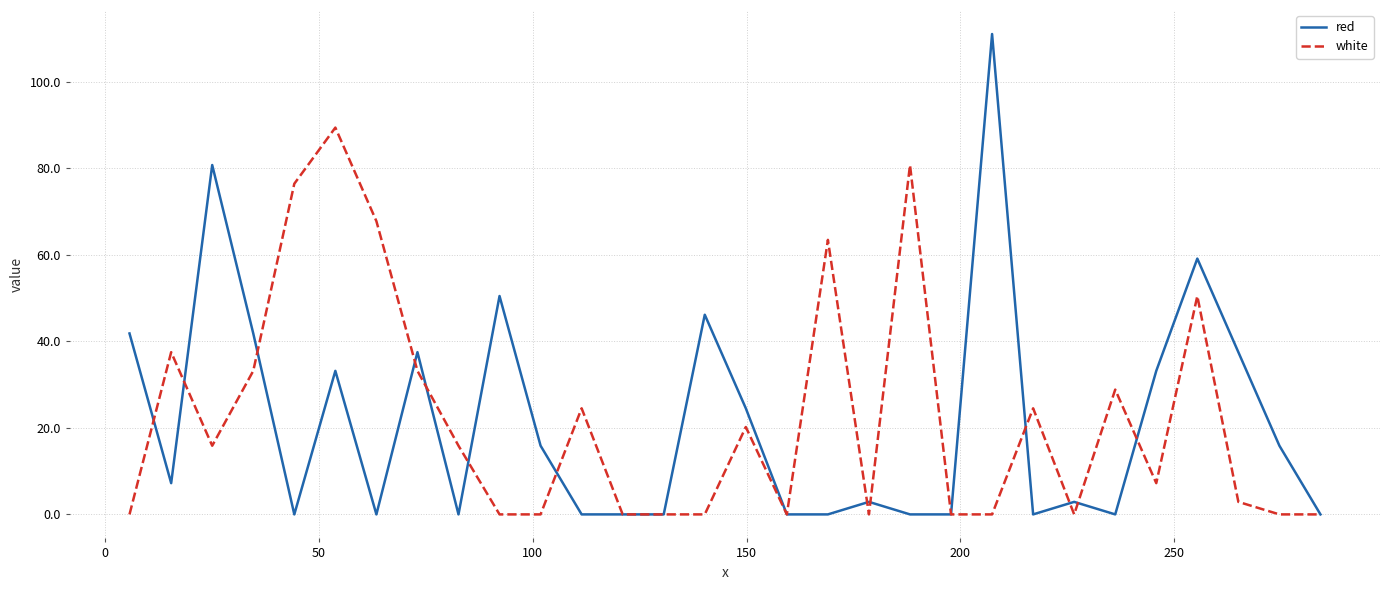

Count the number of data series in this chart.

2